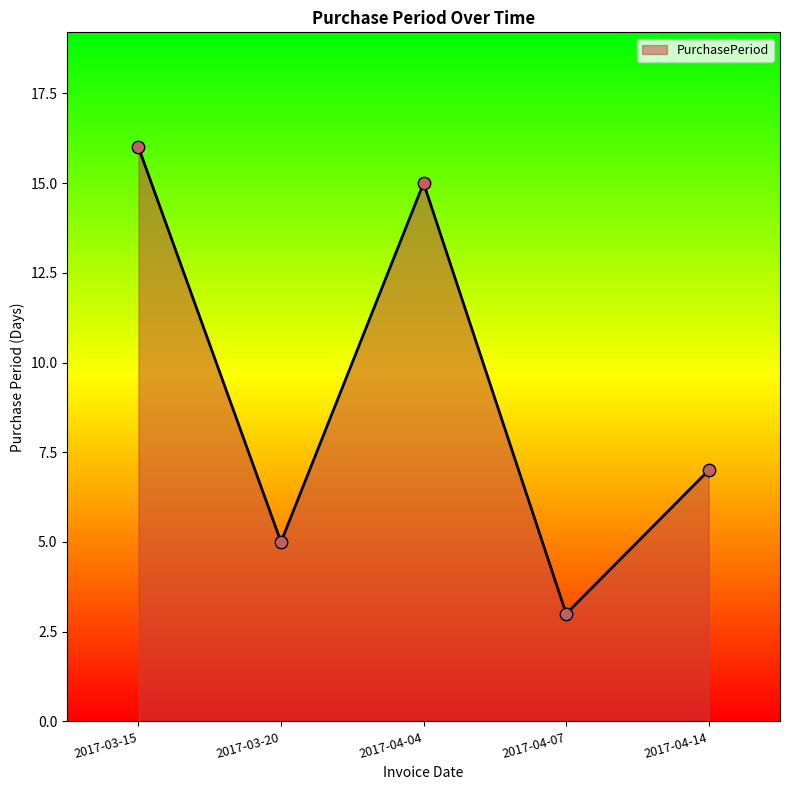

Approximately how many times larger is the value at 2017-03-20 compared to 2017-04-07?

1.7